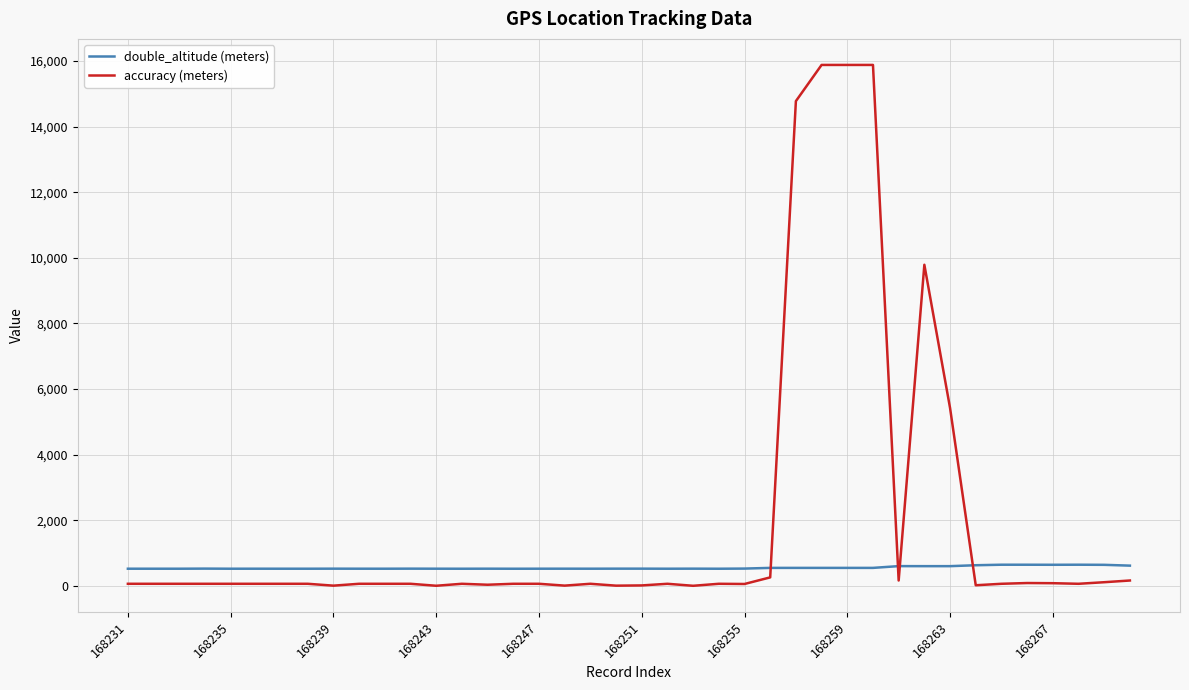

How many intersections are there between accuracy (meters) and double_altitude (meters)?

4